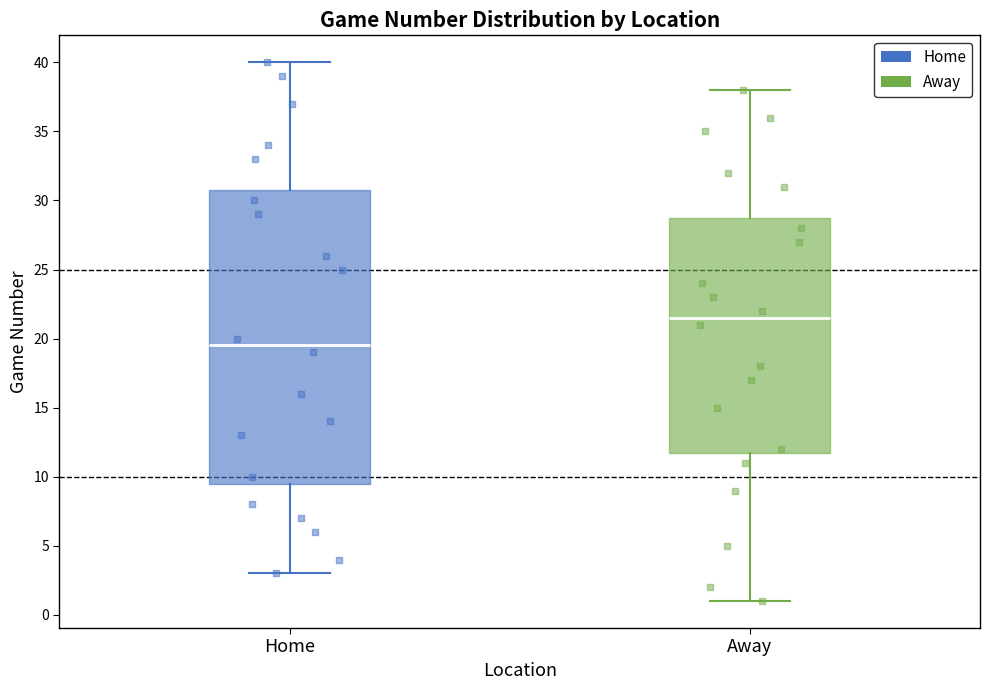

Where does the median line of the box for Home sit on the y-axis? The values are not printed on the chart, so give them approximately, as read against the axis.

19.5